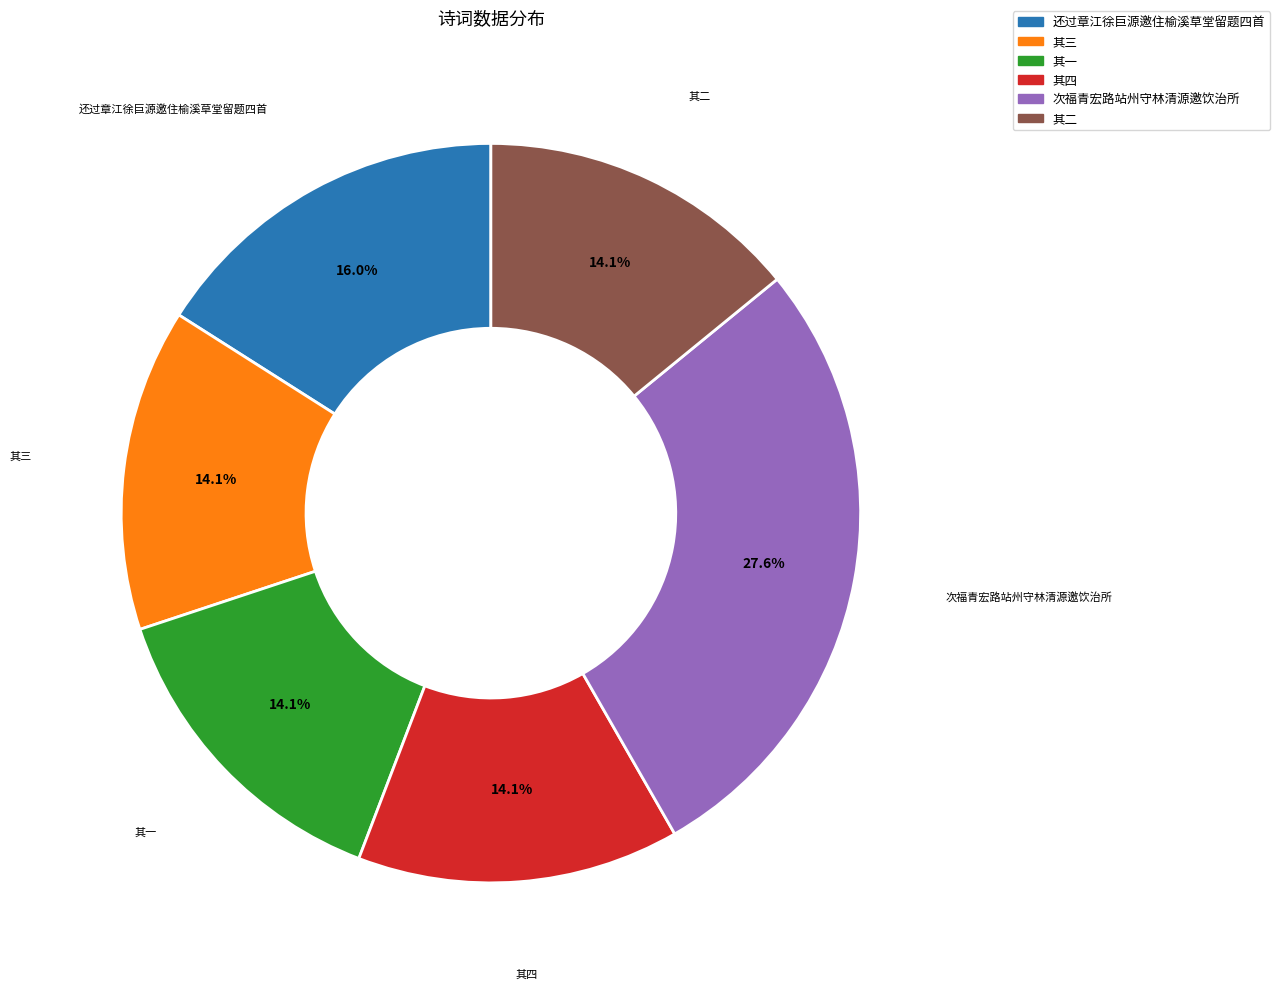

Is there any slice that represents more than half of the pie?

No